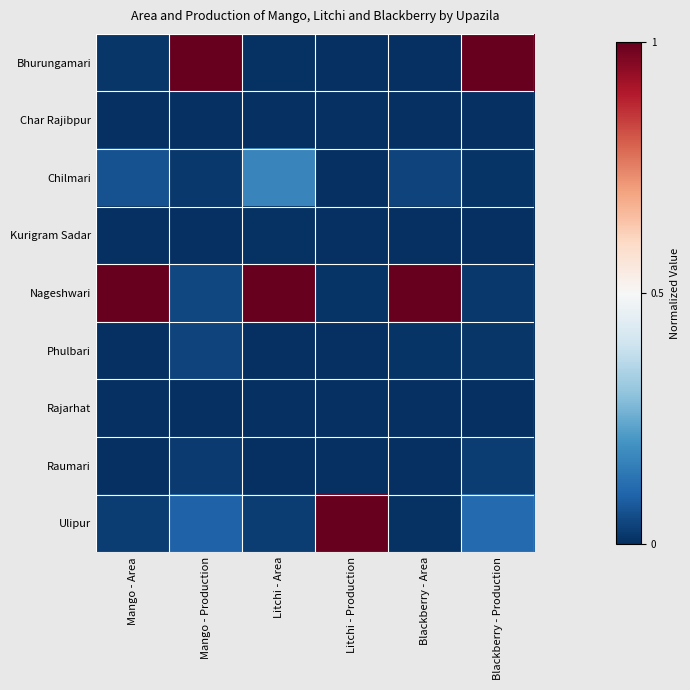

Reading left to right, list all the values displayed in this chart.

Bhurungamari: Mango - Area=0.0	Mango - Production=1.0	Litchi - Area=0.0	Litchi - Production=0.0	Blackberry - Area=0.0	Blackberry - Production=1.0
Char Rajibpur: Mango - Area=0.0	Mango - Production=0.0	Litchi - Area=0.0	Litchi - Production=0.0	Blackberry - Area=0.0	Blackberry - Production=0.0
Chilmari: Mango - Area=0.1	Mango - Production=0.0	Litchi - Area=0.2	Litchi - Production=0.0	Blackberry - Area=0.0	Blackberry - Production=0.0
Kurigram Sadar: Mango - Area=0.0	Mango - Production=0.0	Litchi - Area=0.0	Litchi - Production=0.0	Blackberry - Area=0.0	Blackberry - Production=0.0
Nageshwari: Mango - Area=1.0	Mango - Production=0.0	Litchi - Area=1.0	Litchi - Production=0.0	Blackberry - Area=1.0	Blackberry - Production=0.0
Phulbari: Mango - Area=0.0	Mango - Production=0.0	Litchi - Area=0.0	Litchi - Production=0.0	Blackberry - Area=0.0	Blackberry - Production=0.0
Rajarhat: Mango - Area=0.0	Mango - Production=0.0	Litchi - Area=0.0	Litchi - Production=0.0	Blackberry - Area=0.0	Blackberry - Production=0.0
Raumari: Mango - Area=0.0	Mango - Production=0.0	Litchi - Area=0.0	Litchi - Production=0.0	Blackberry - Area=0.0	Blackberry - Production=0.0
Ulipur: Mango - Area=0.0	Mango - Production=0.1	Litchi - Area=0.0	Litchi - Production=1.0	Blackberry - Area=0.0	Blackberry - Production=0.1